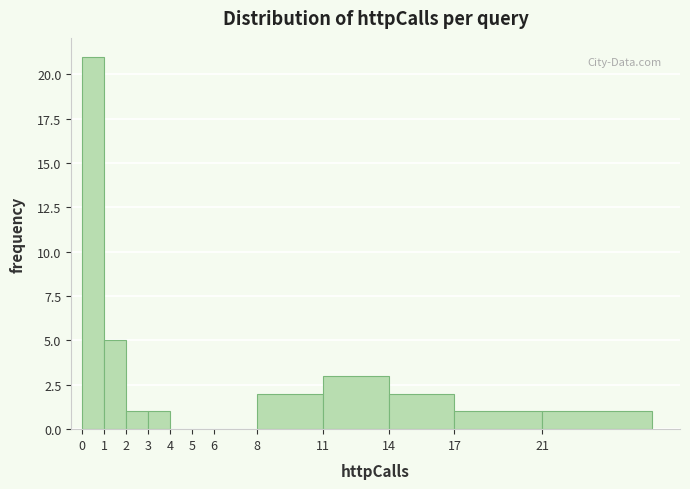

Reading left to right, list all the values displayed in this chart.

0=21	1=5	2=1	3=1	4=0	5=0	6=0	8=2	11=3	14=2	17=1	21=1